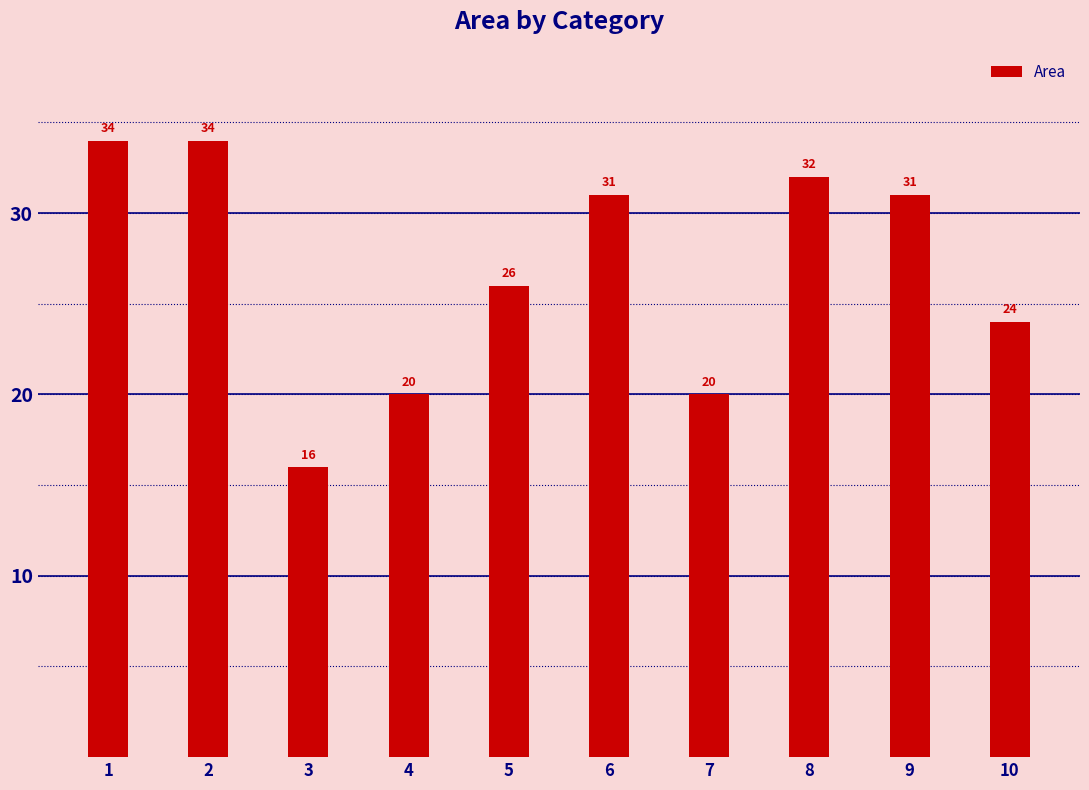

What is the maximum value shown in the chart?

34